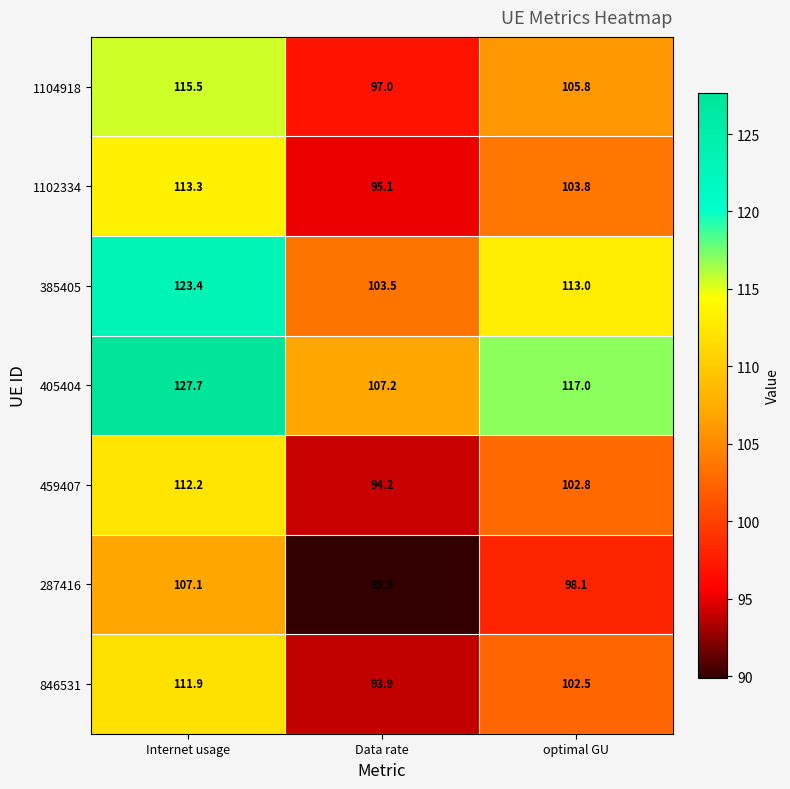

Which series has the widest spread of values?

405404